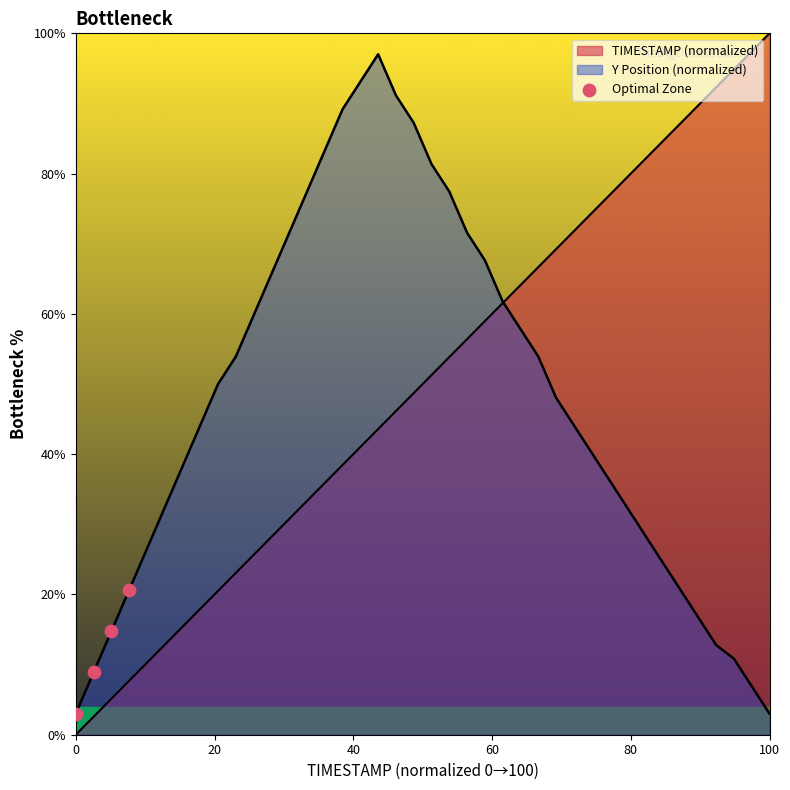

What is the change in value from 20 to 60?

+11.8